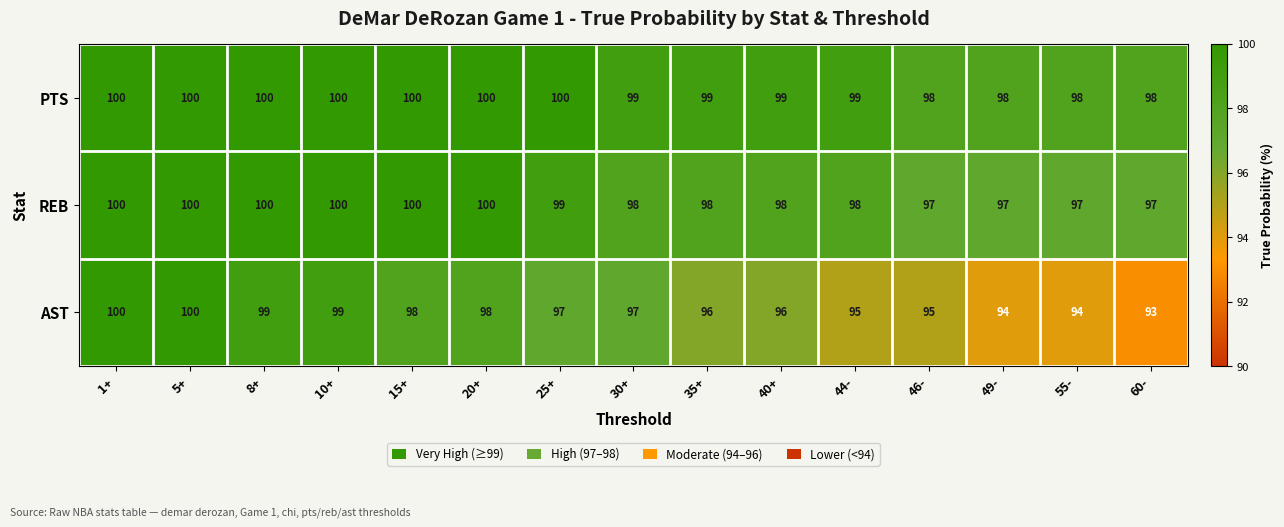

Count the AST values in the range 95 to 99.

10